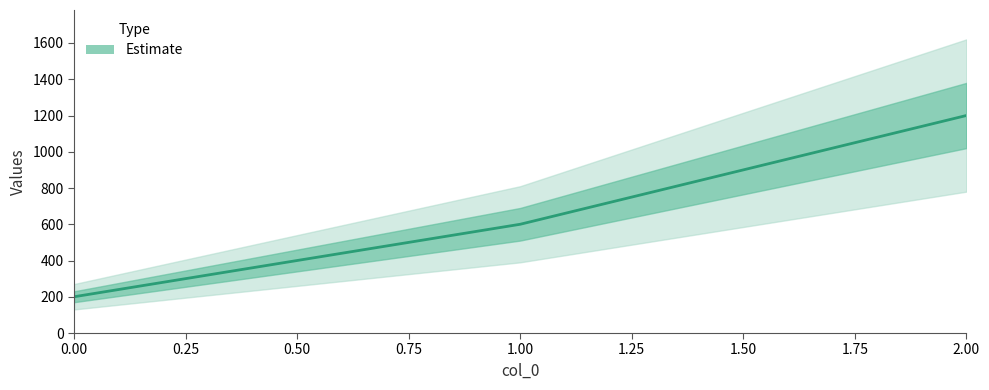

Reading left to right, transcribe all the data shown in this chart.

200	600	1200